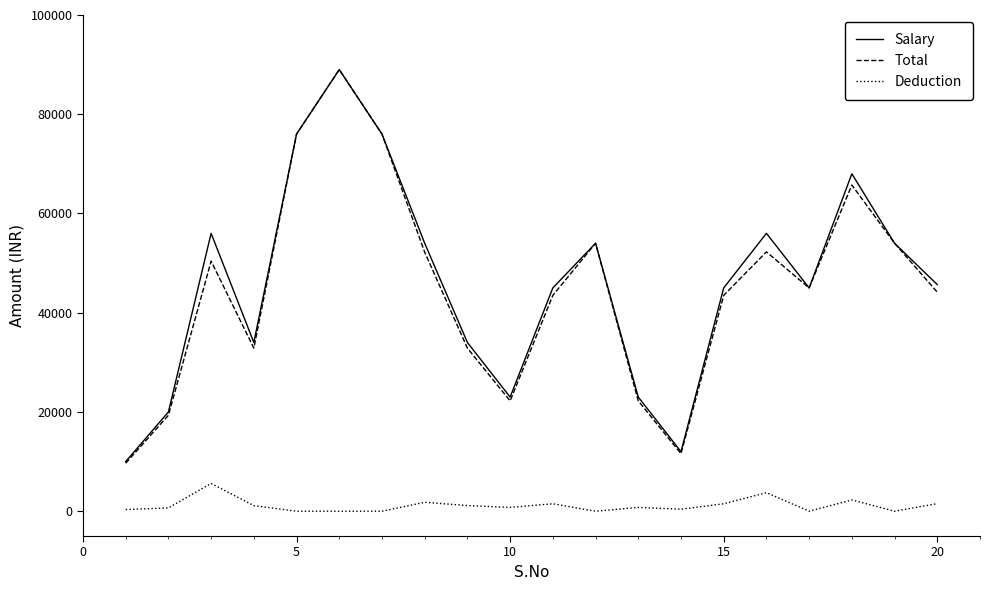

True or false: Deduction and Total cross at least once.

False